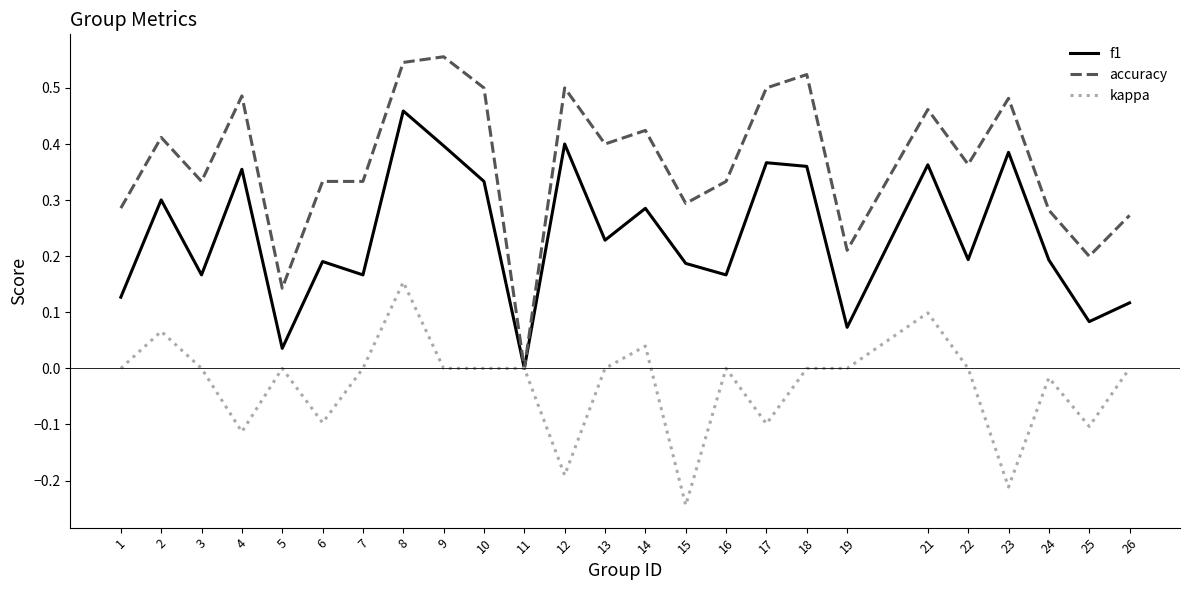

True or false: kappa has a value of 0.0 at 21.

False